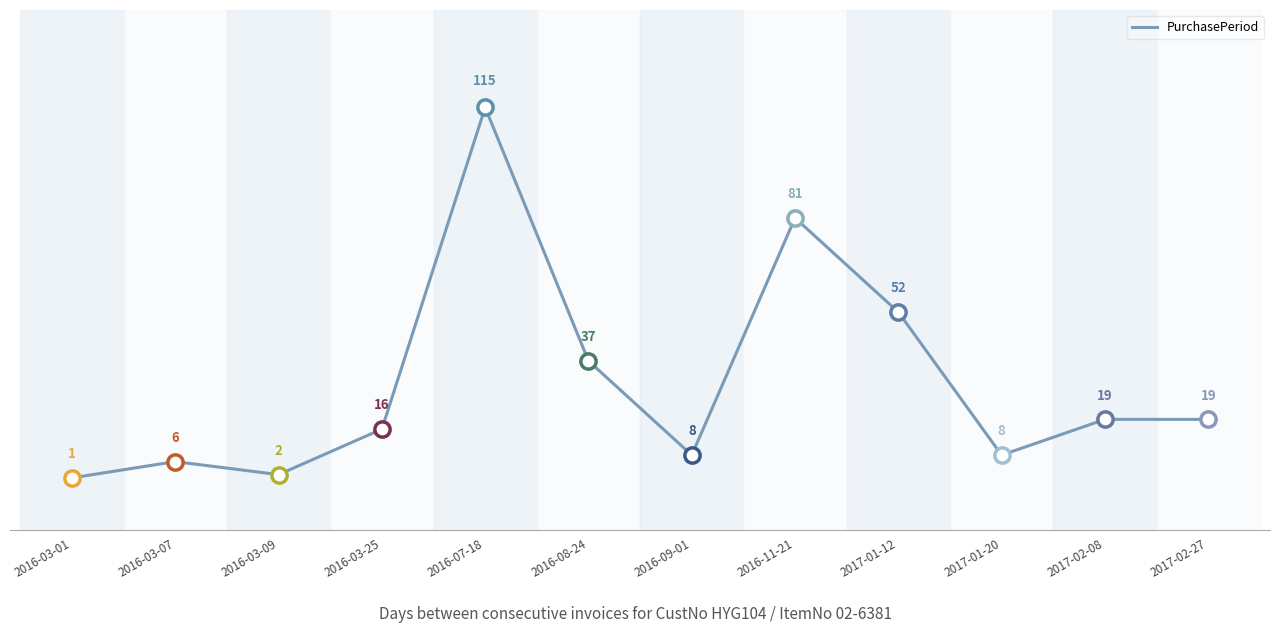

What is the ratio of the value at 2016-03-01 to the value at 2016-03-09?

0.5